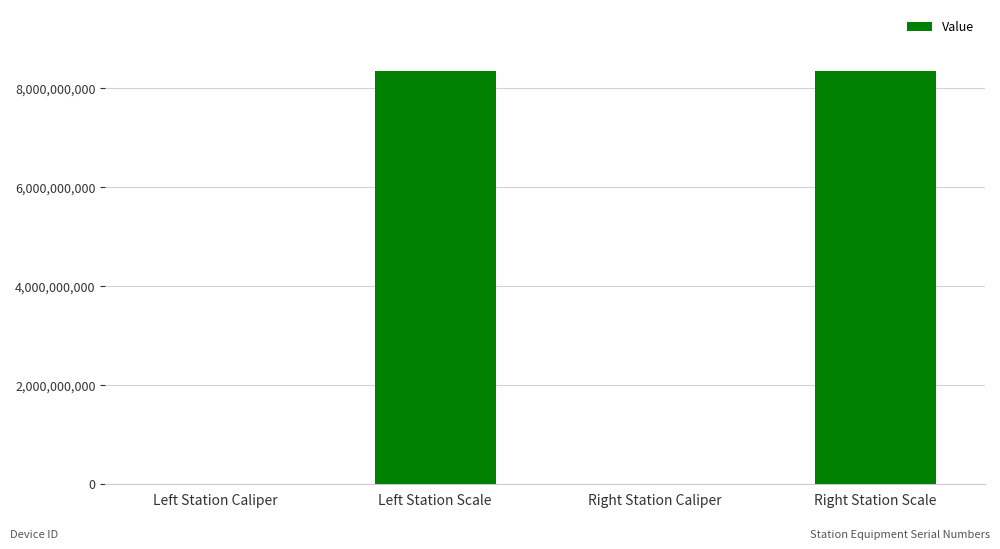

What is the greatest value displayed?

8340107097